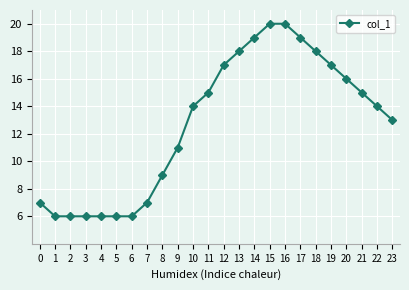

What is the value of the 9th point from the left?

9